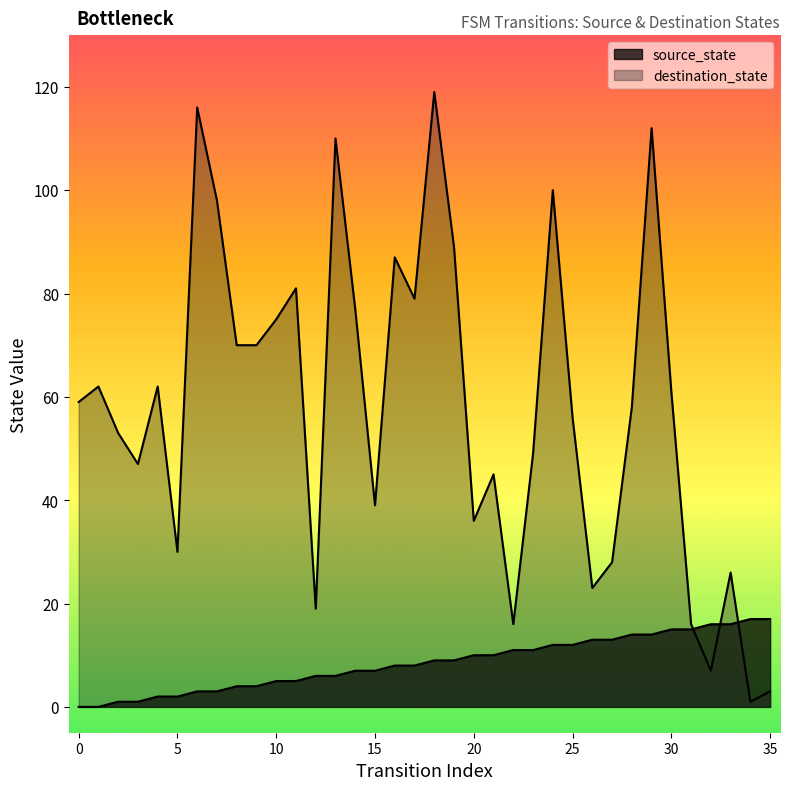

Is it true that destination_state equals 87 at 16?

True